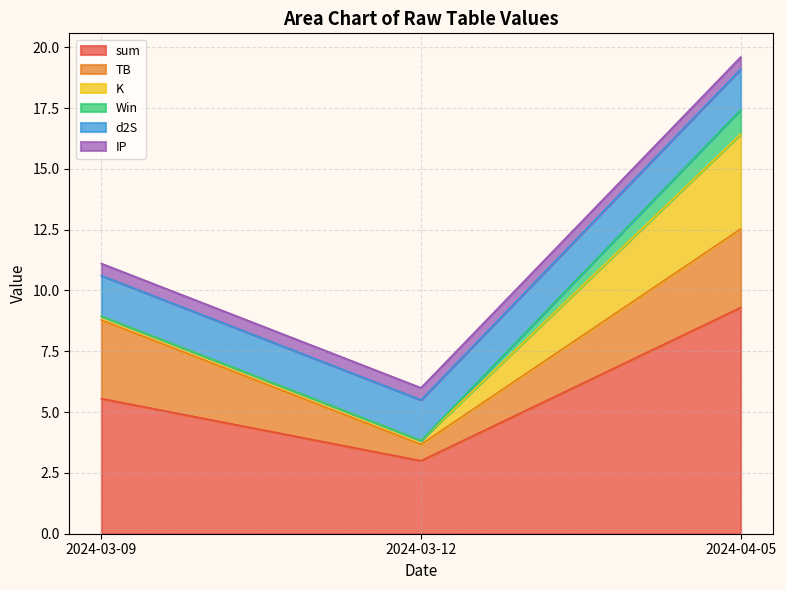

What is the sum of all Win values?

1.0